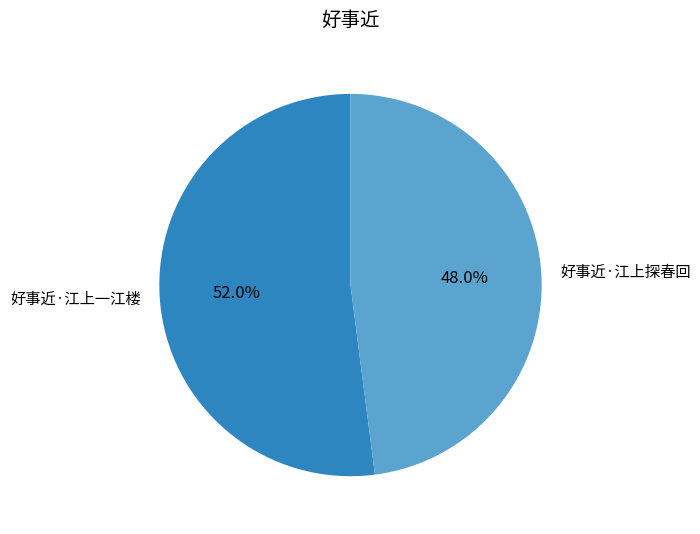

Rank the categories by value from highest to lowest.

好事近·江上一江楼, 好事近·江上探春回